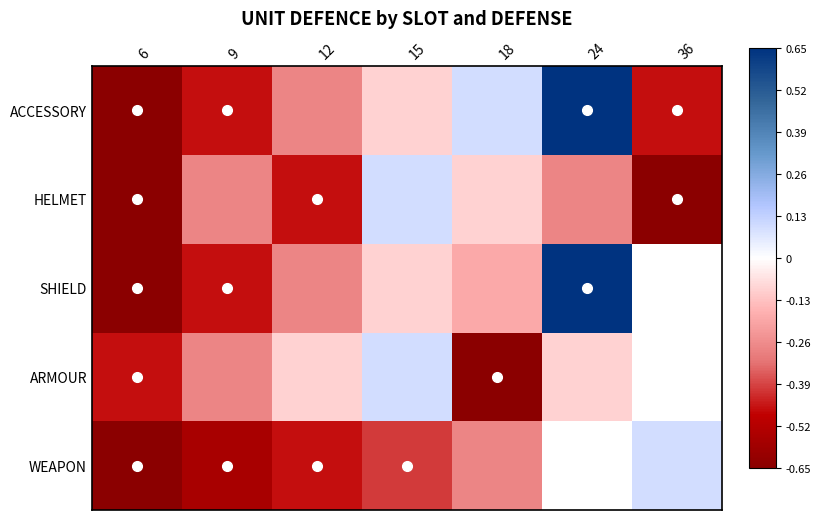

List the series in order of their peak value, lowest first.

WEAPON, ARMOUR, HELMET, SHIELD, ACCESSORY